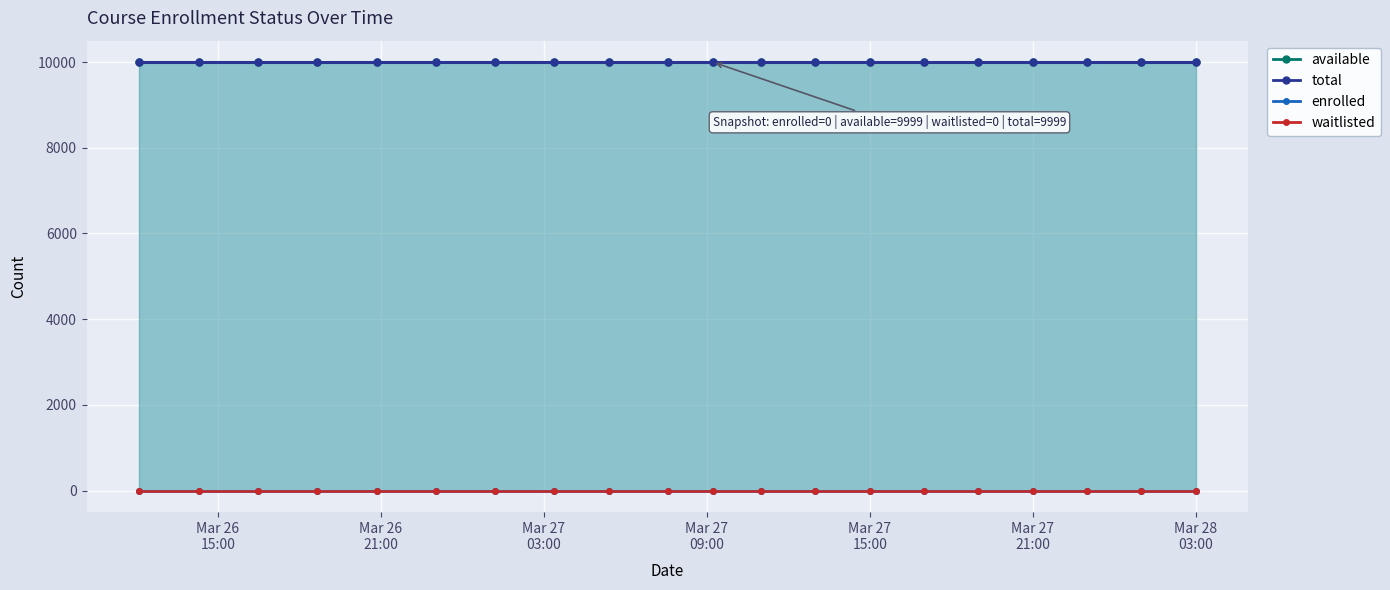

Rank the series by their maximum value, from lowest to highest.

enrolled, waitlisted, available, total